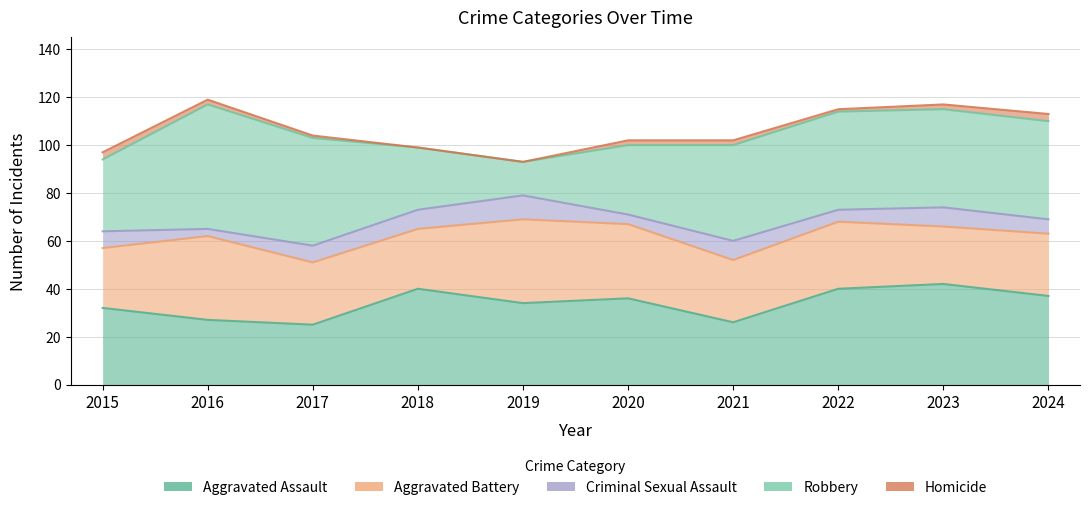

Reading right to left, extract all data points from this chart.

Aggravated Assault: 37	42	40	26	36	34	40	25	27	32
Aggravated Battery: 26	24	28	26	31	35	25	26	35	25
Criminal Sexual Assault: 6	8	5	8	4	10	8	7	3	7
Robbery: 41	41	41	40	29	14	26	45	52	30
Homicide: 3	2	1	2	2	0	0	1	2	3